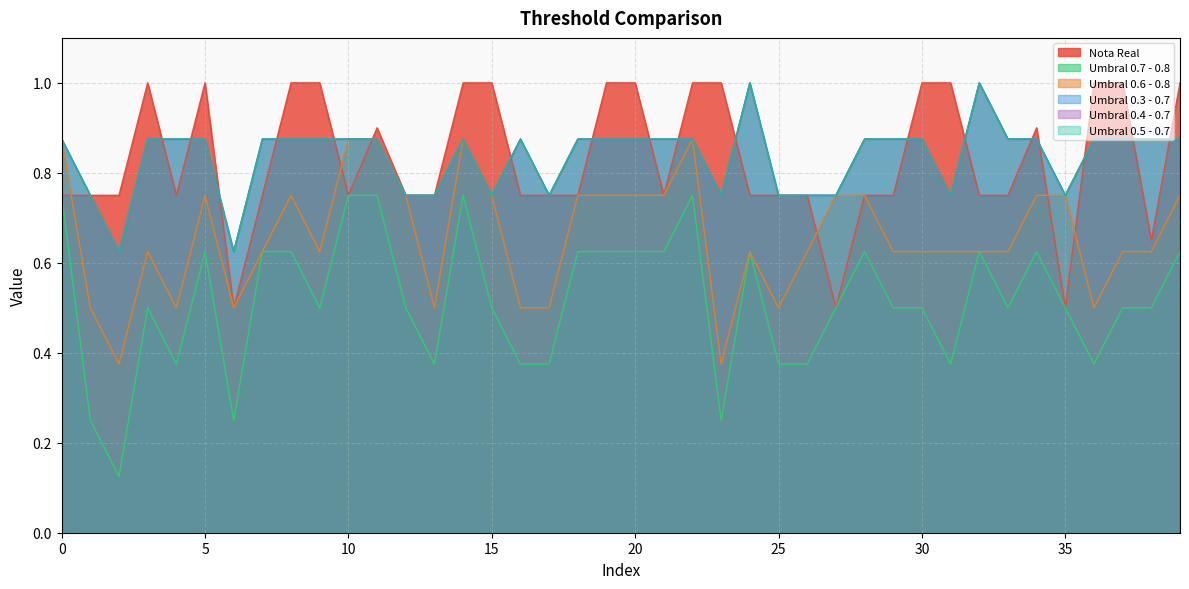

How many lines are shown in the chart?

6